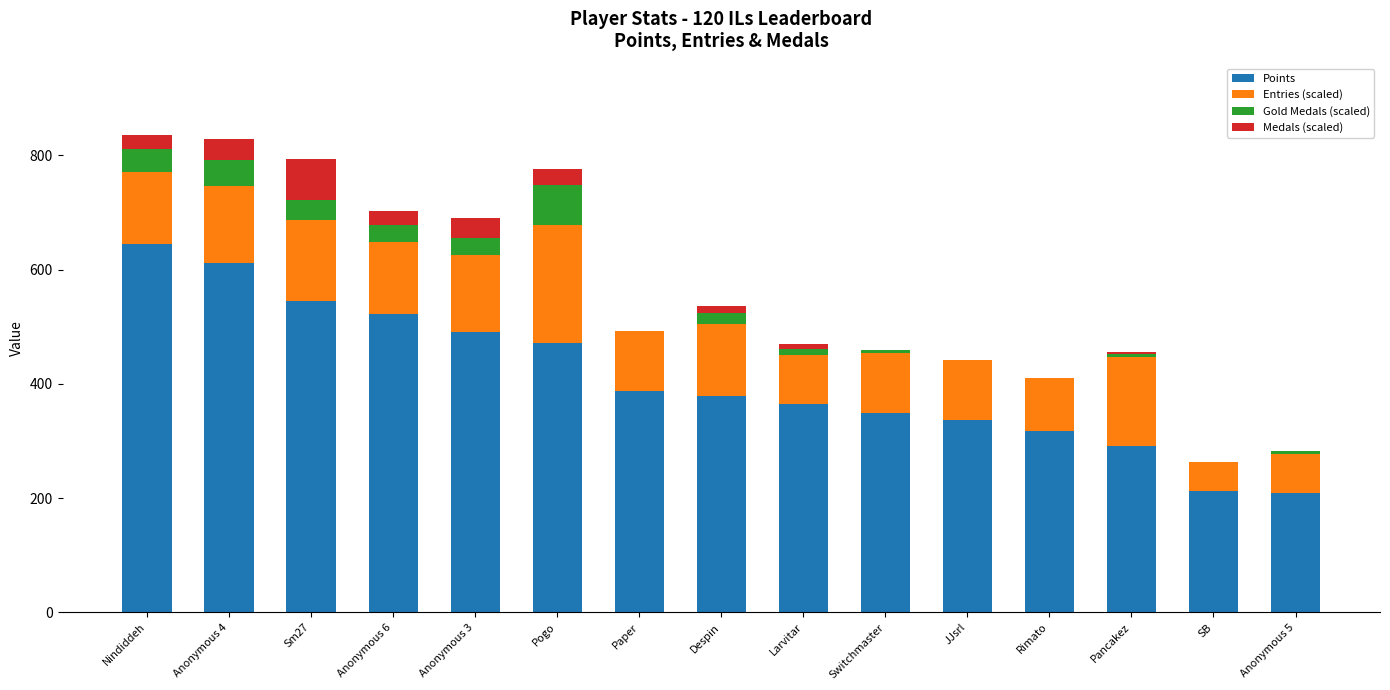

The Points series shows 209 at JJsrl. True or false?

False